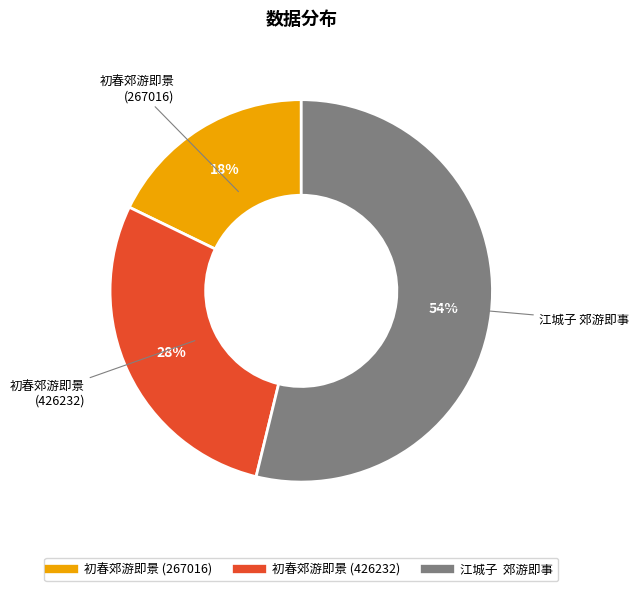

How many slices are in this pie chart?

3